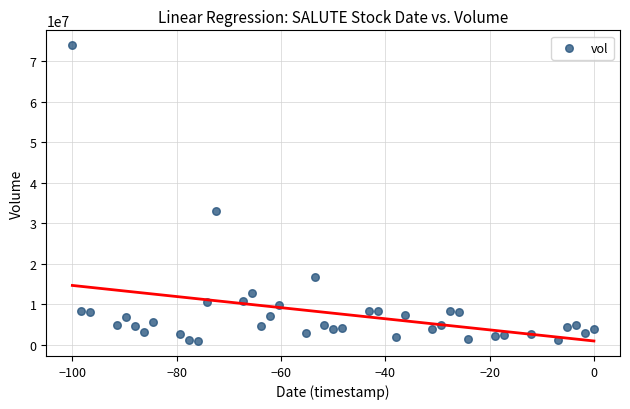

What is the range of Y values (max minus min)?

73158800